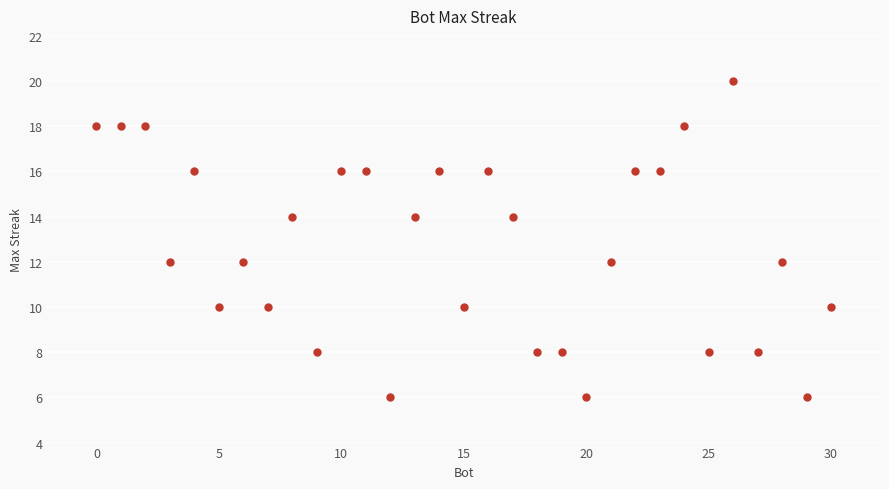

What is the range of X values (max minus min)?

30